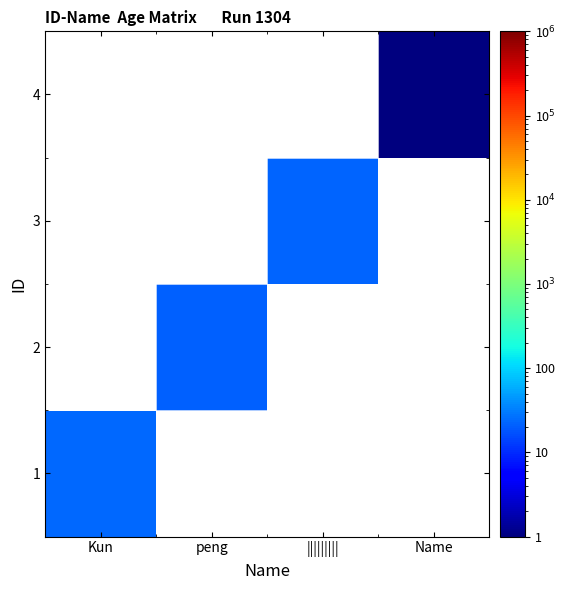

Reading right to left, what are all the values shown in this chart?

1: Name=0	|||||||||=0	peng=0	Kun=23
2: Name=0	|||||||||=0	peng=21	Kun=0
3: Name=0	|||||||||=22	peng=0	Kun=0
4: Name=1	|||||||||=0	peng=0	Kun=0